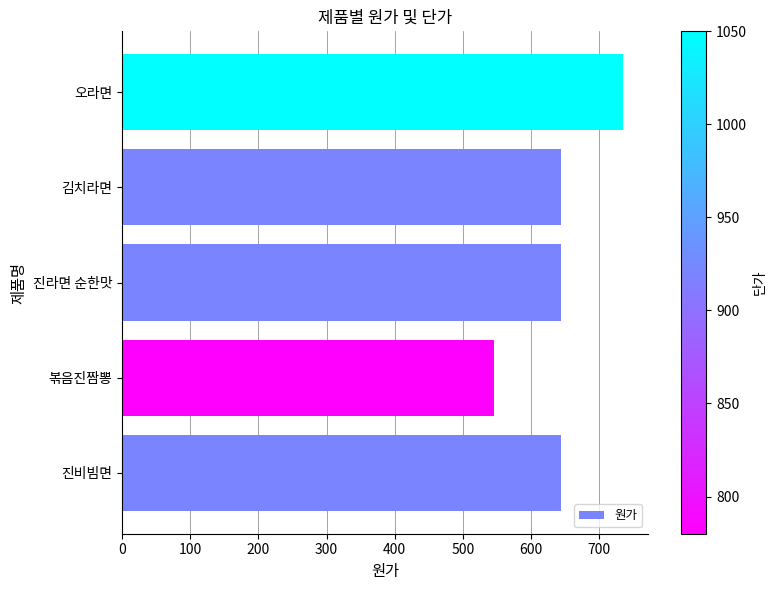

The value at 볶음진짬뽕 is 546. True or false?

True